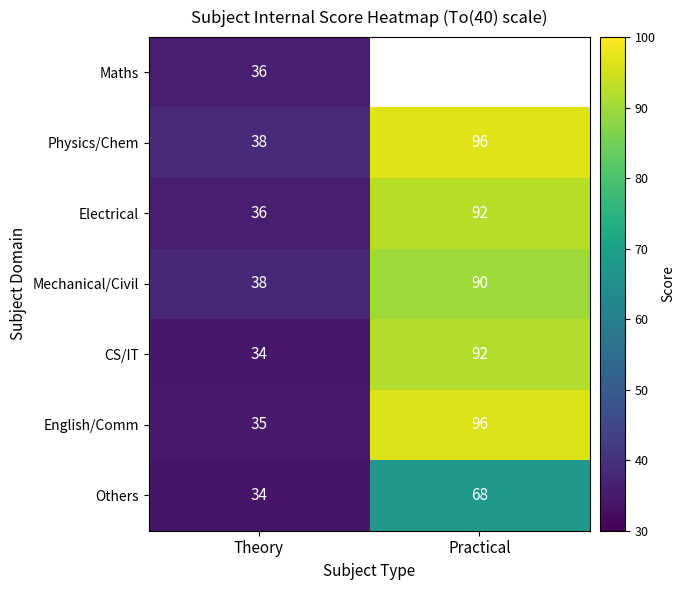

Rank the categories by CS/IT value from highest to lowest.

Practical, Theory